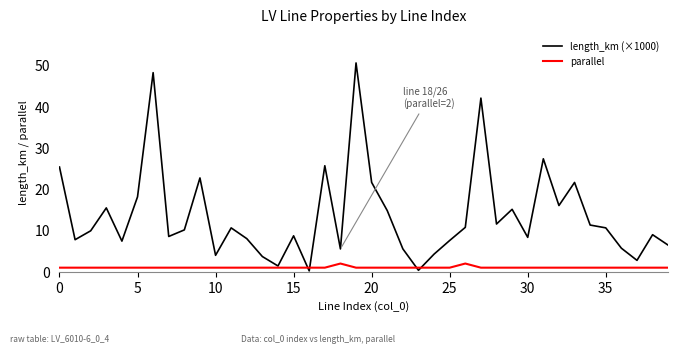

Rank the series by their maximum value, from lowest to highest.

parallel, length_km (×1000)